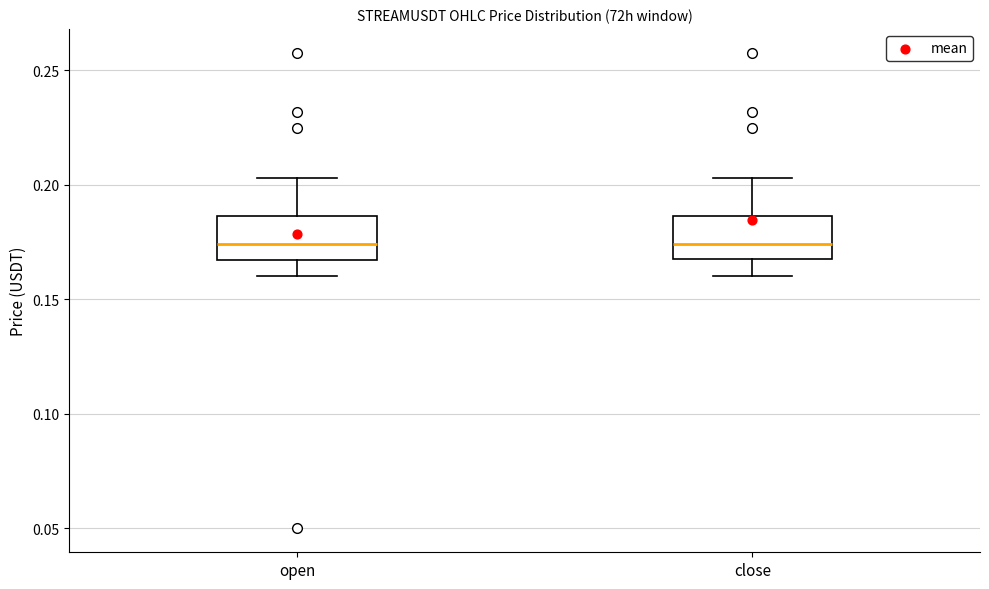

Where is the upper edge of the box for close on the y-axis? The values are not printed on the chart, so give them approximately, as read against the axis.

0.185